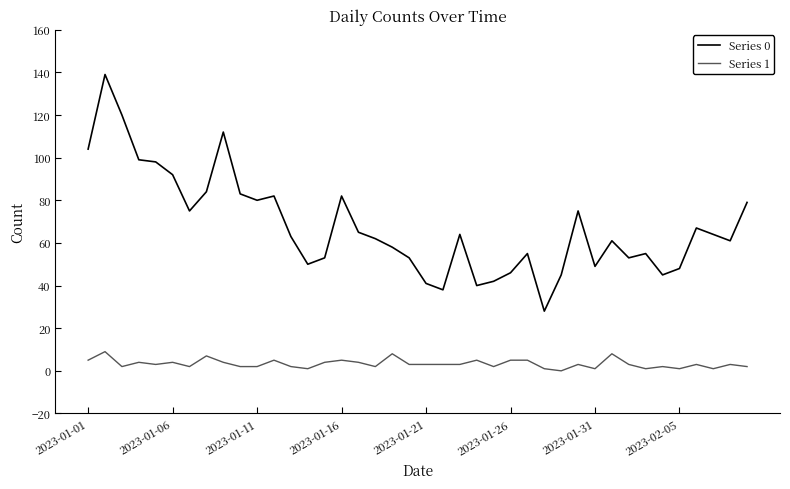

Which series has the largest total across all categories?

Series 0